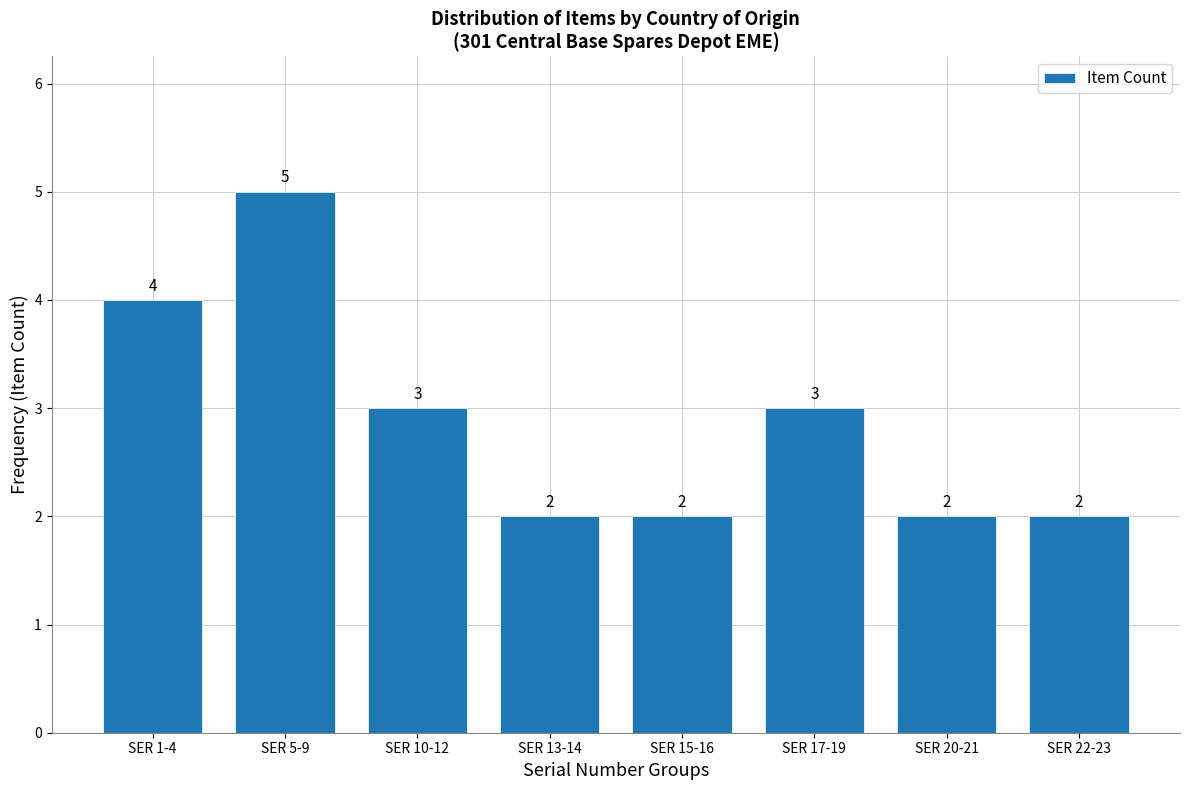

Reading right to left, what are all the values shown in this chart?

2	2	3	2	2	3	5	4